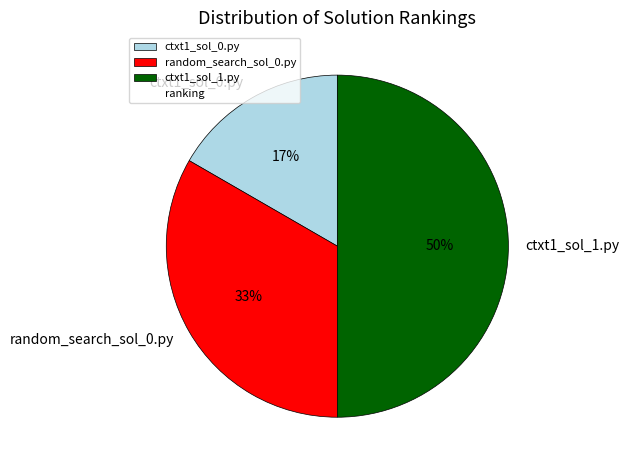

Between ctxt1_sol_0.py and random_search_sol_0.py, which is larger?

random_search_sol_0.py